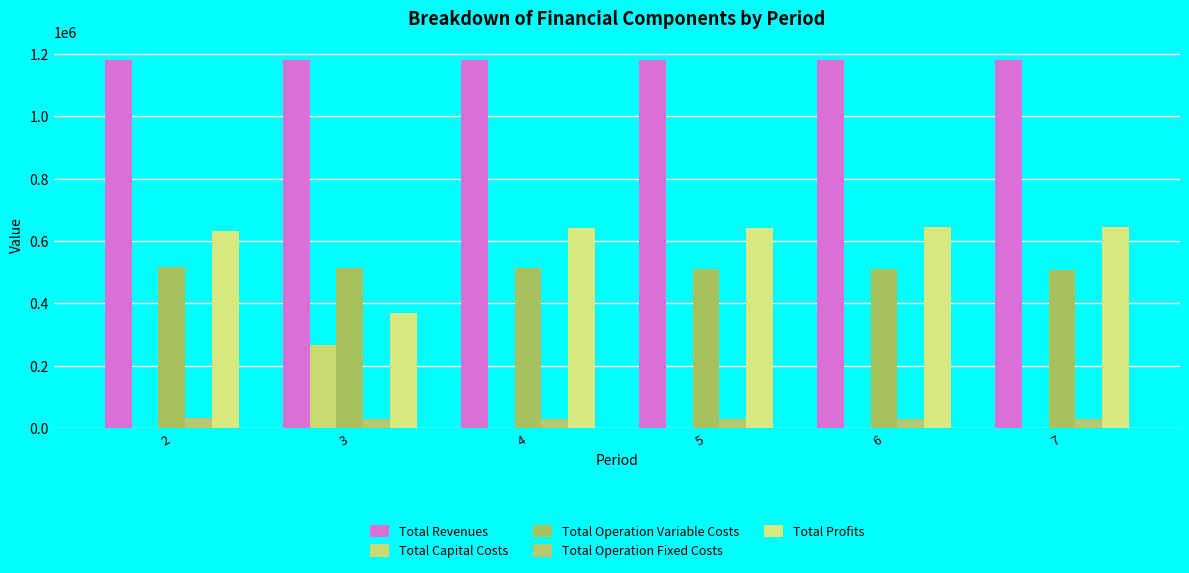

How many groups of bars are there?

6